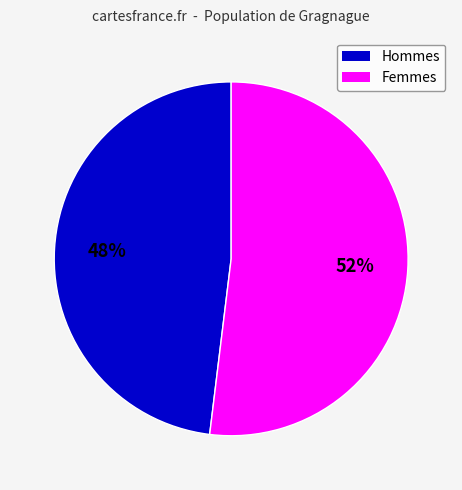

To the nearest percent, what is the difference between the largest and smallest slice percentages?

4%